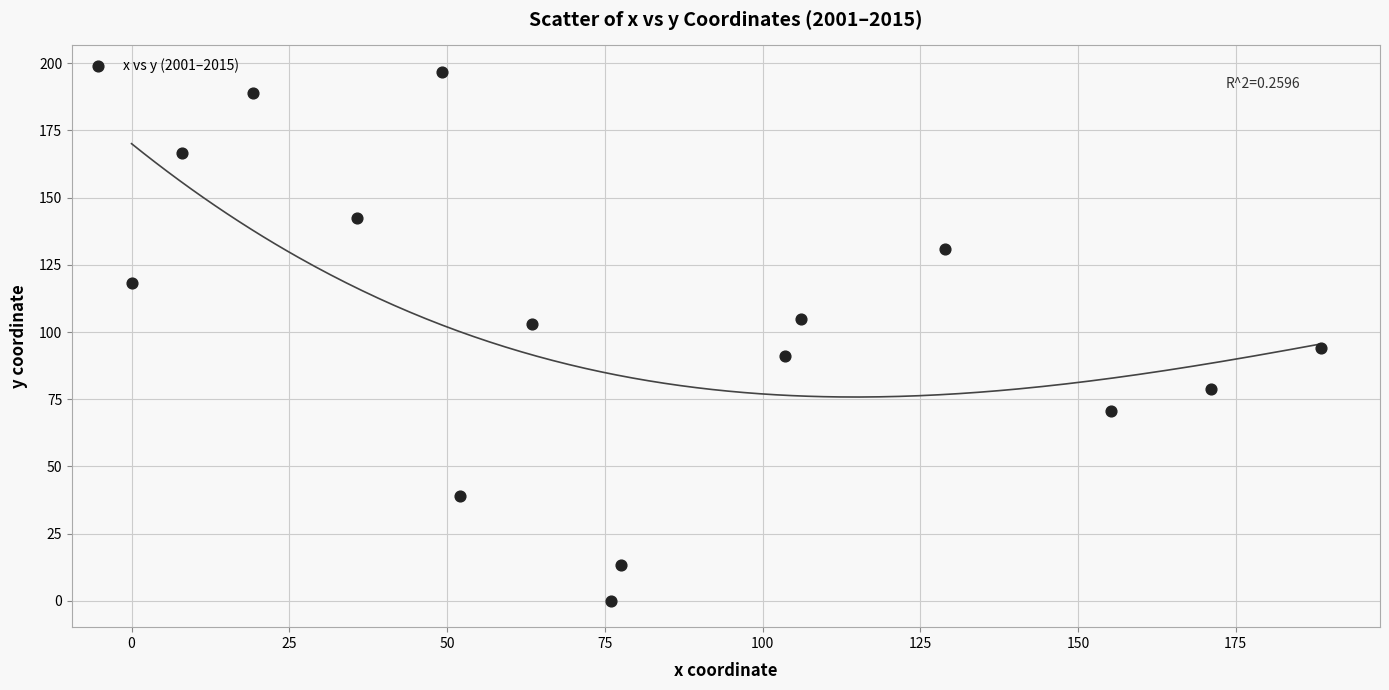

What is the range of X values (max minus min)?

188.4